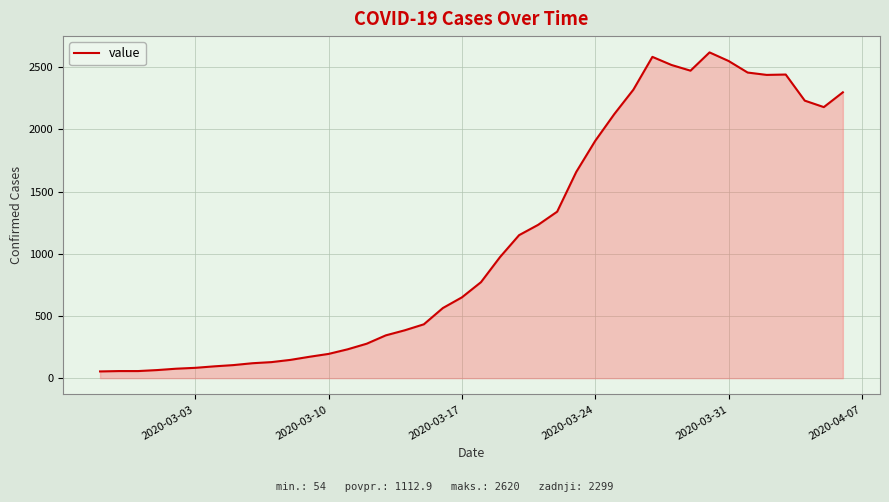

What is the maximum value shown in the chart?

2620